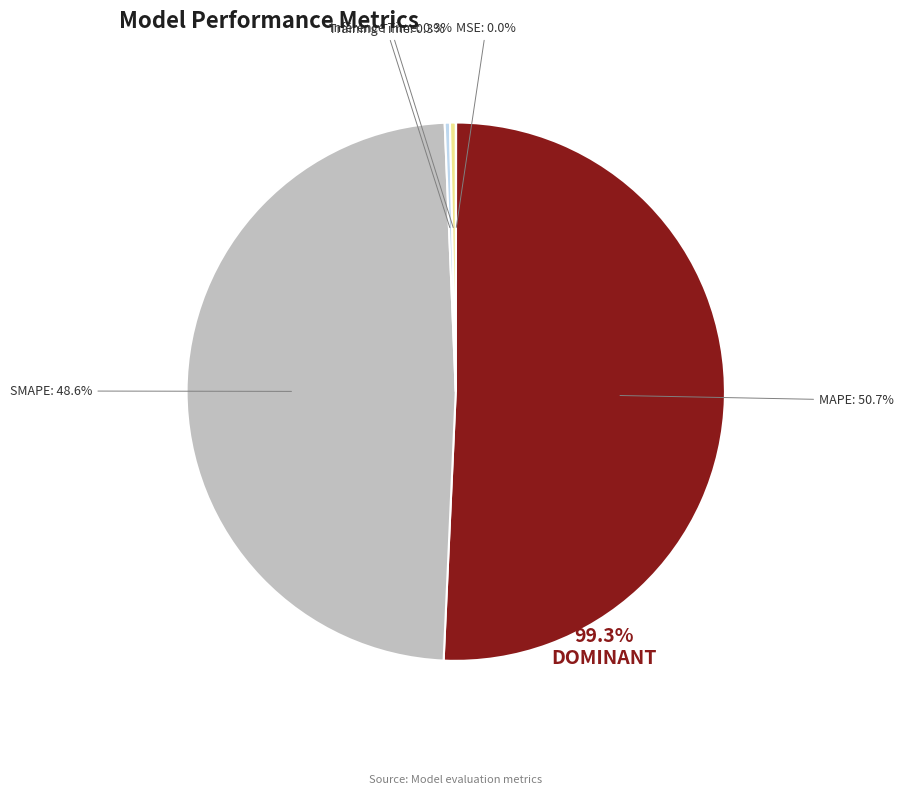

Does MAPE account for over 50% of the chart?

Yes